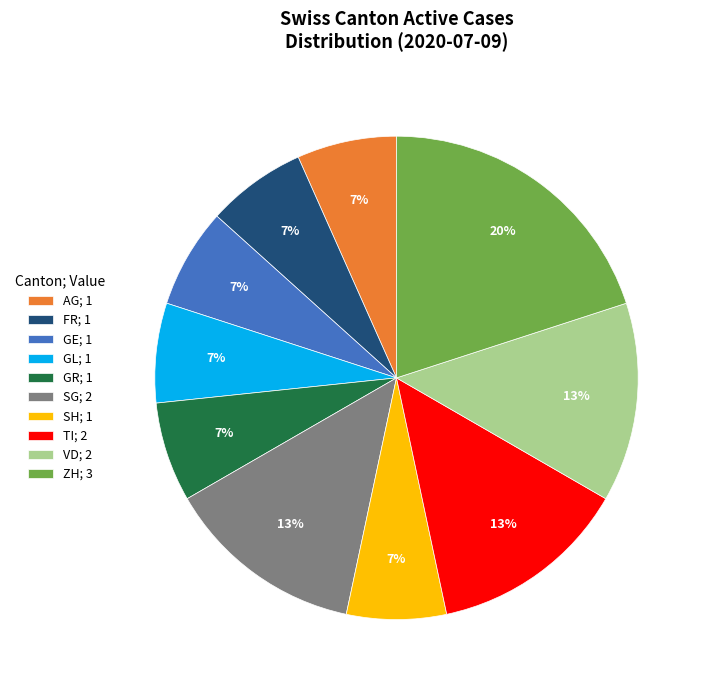

Is there a majority slice in this chart?

No